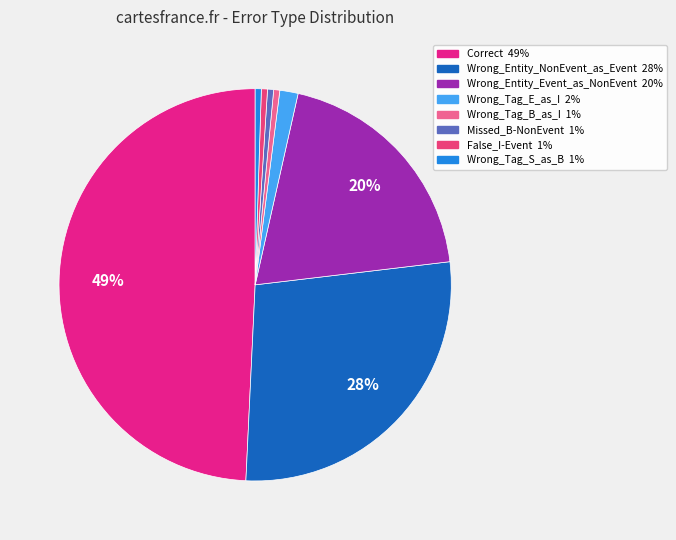

Combined, do Missed_B-NonEvent and Correct account for over 50%?

No